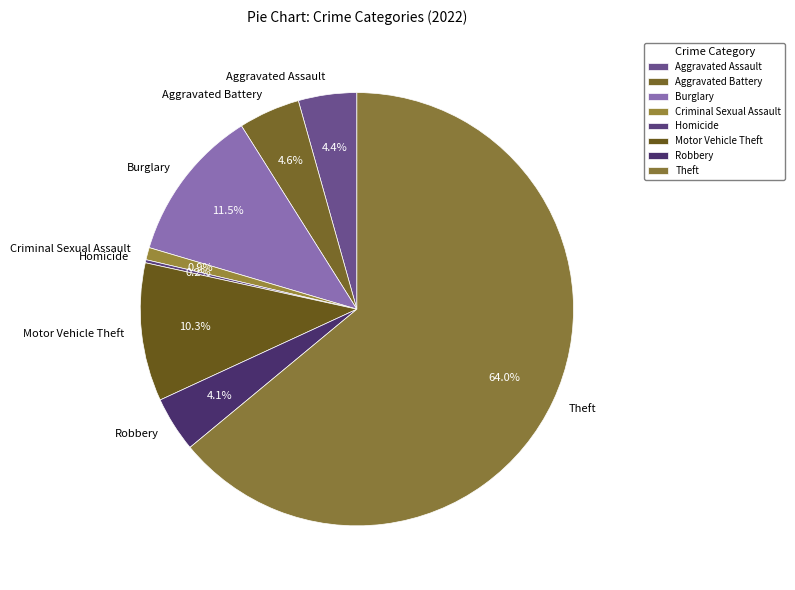

What is the total percentage of Aggravated Assault and Robbery?

8.5%